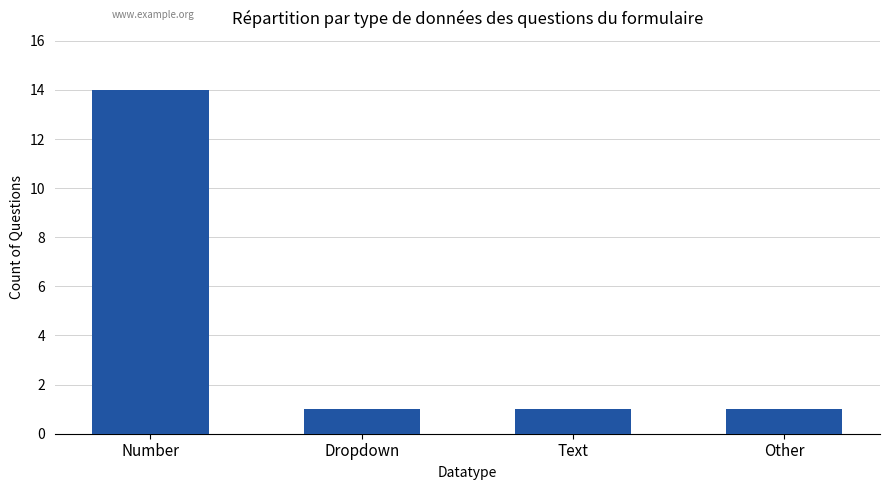

Reading left to right, transcribe all the data shown in this chart.

14	1	1	1